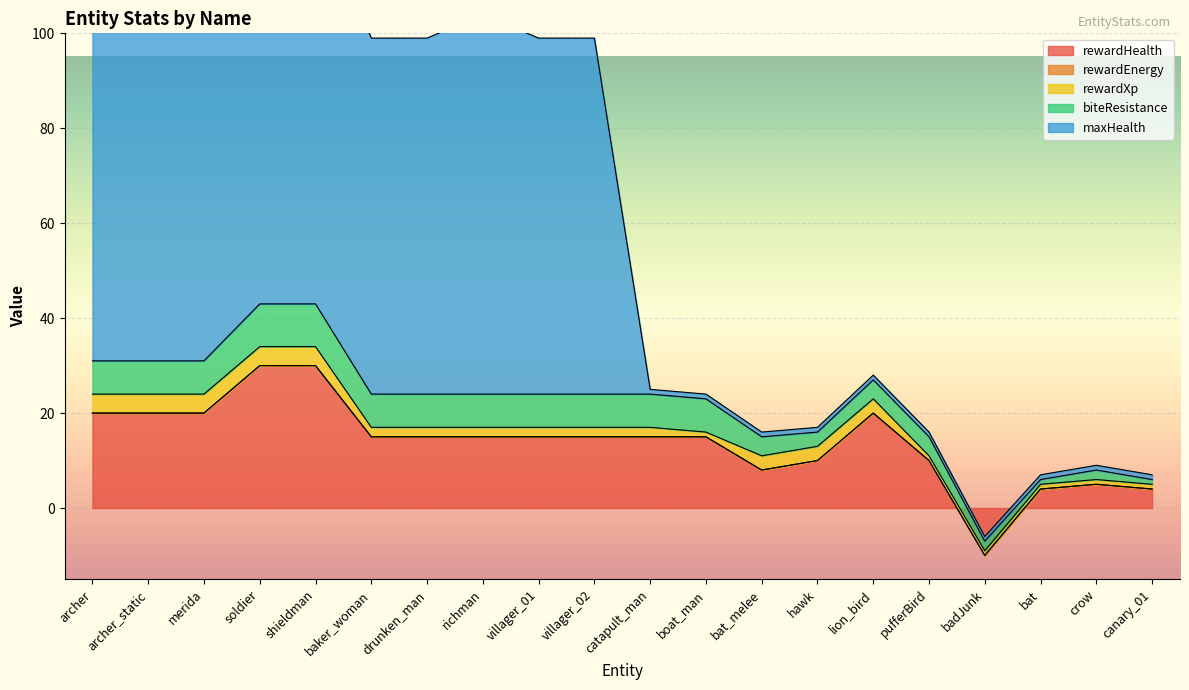

The value of rewardEnergy at richman is 0. True or false?

True